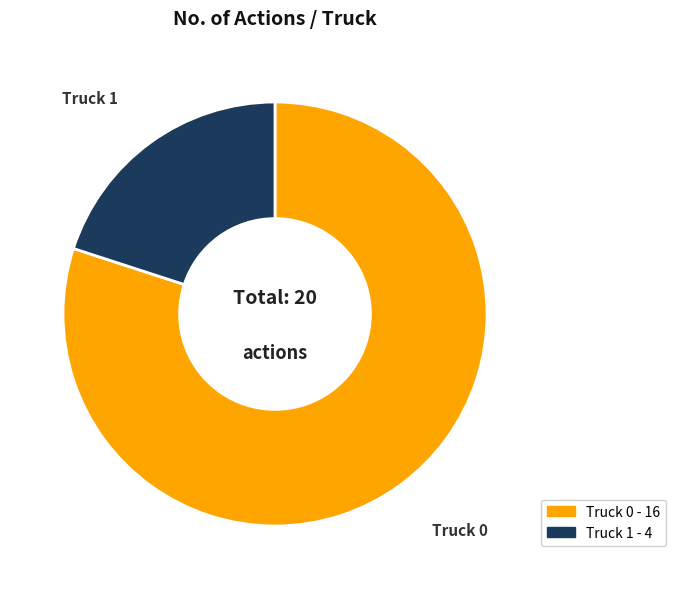

True or false: Truck 1 - 4 accounts for 29% of the total.

False